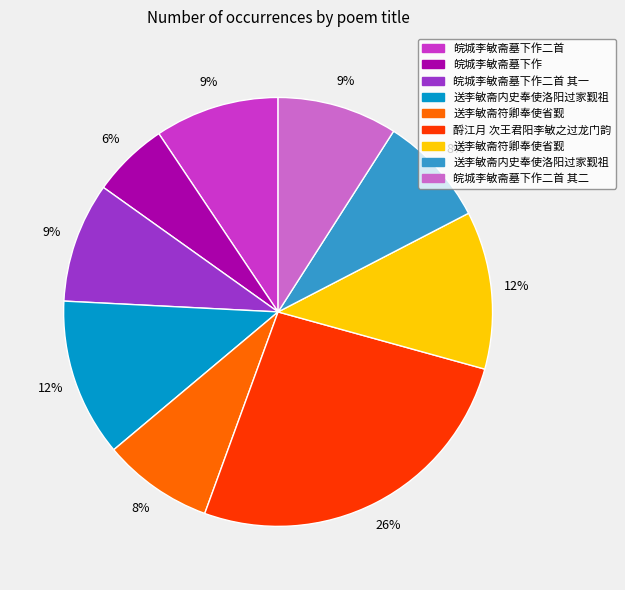

To the nearest percent, what is the difference between the largest and smallest slice percentages?

20%